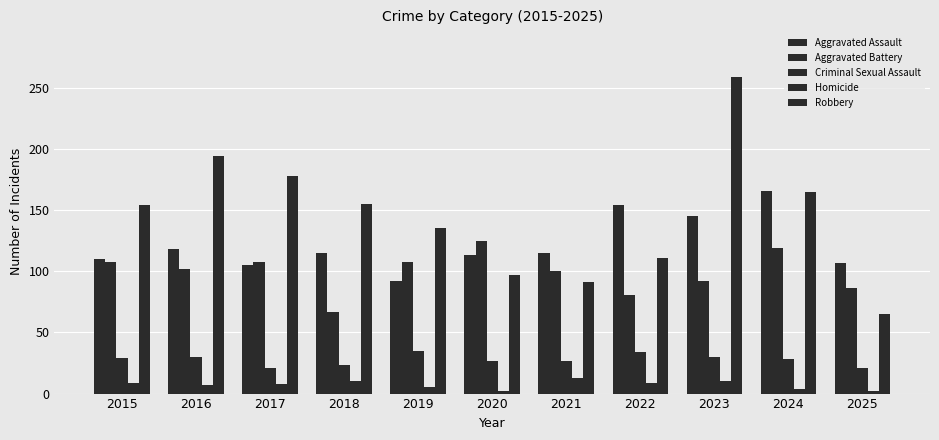

How many groups of bars are there?

11